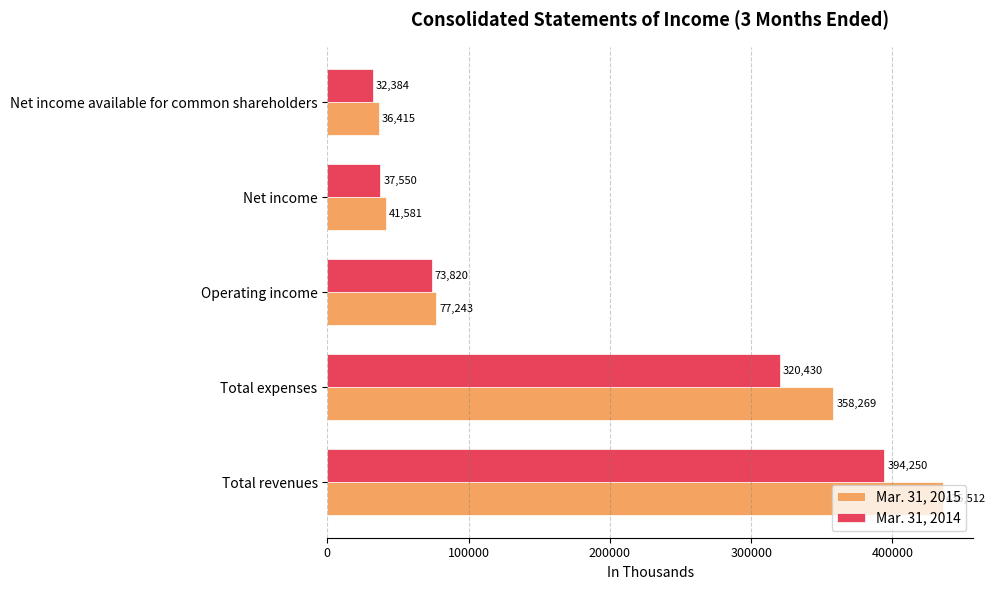

List the labels in order of Mar. 31, 2015 value, largest first.

Total revenues, Total expenses, Operating income, Net income, Net income available for common shareholders